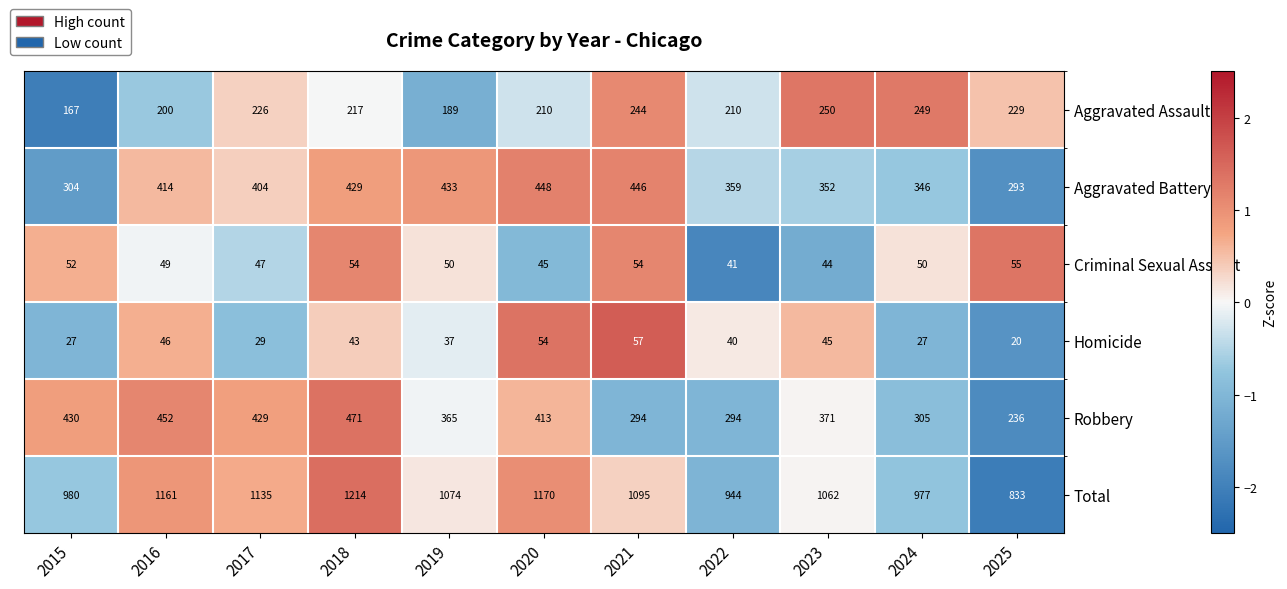

How many data points in Total are less than 1074?

5